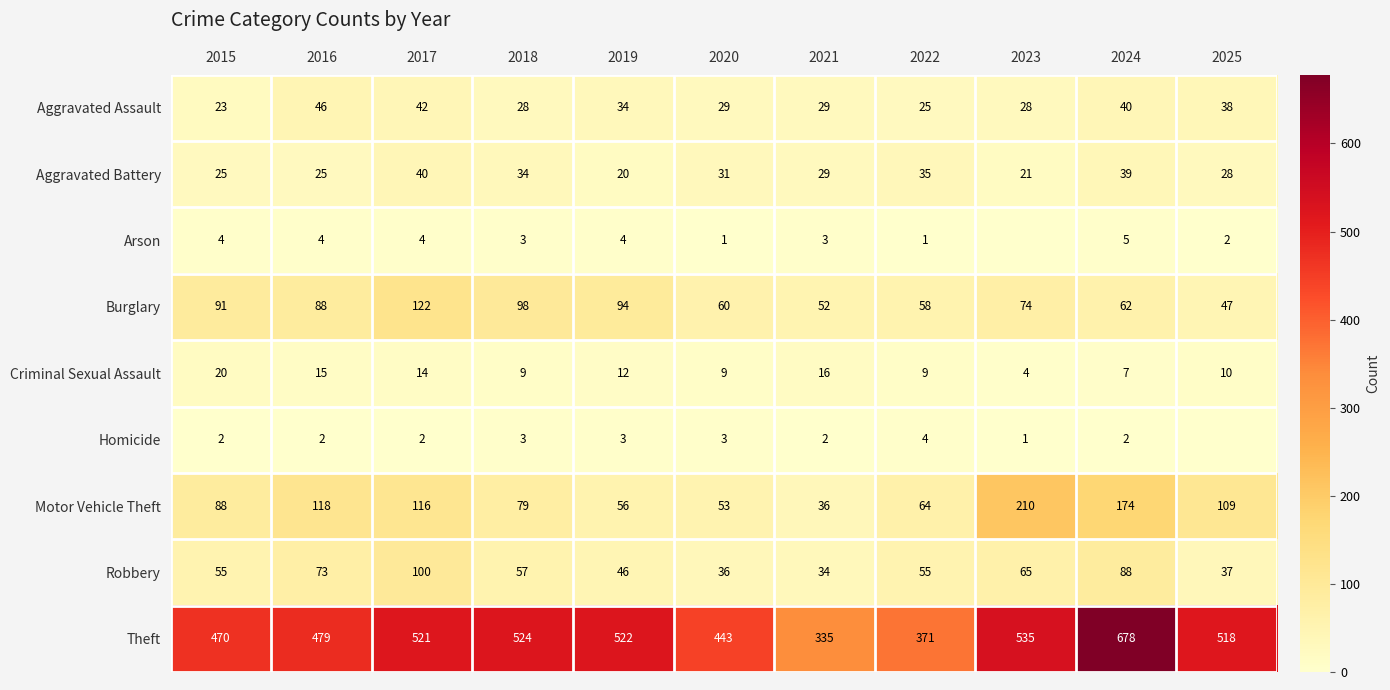

Which has a higher value, 2021 or 2025?

2025